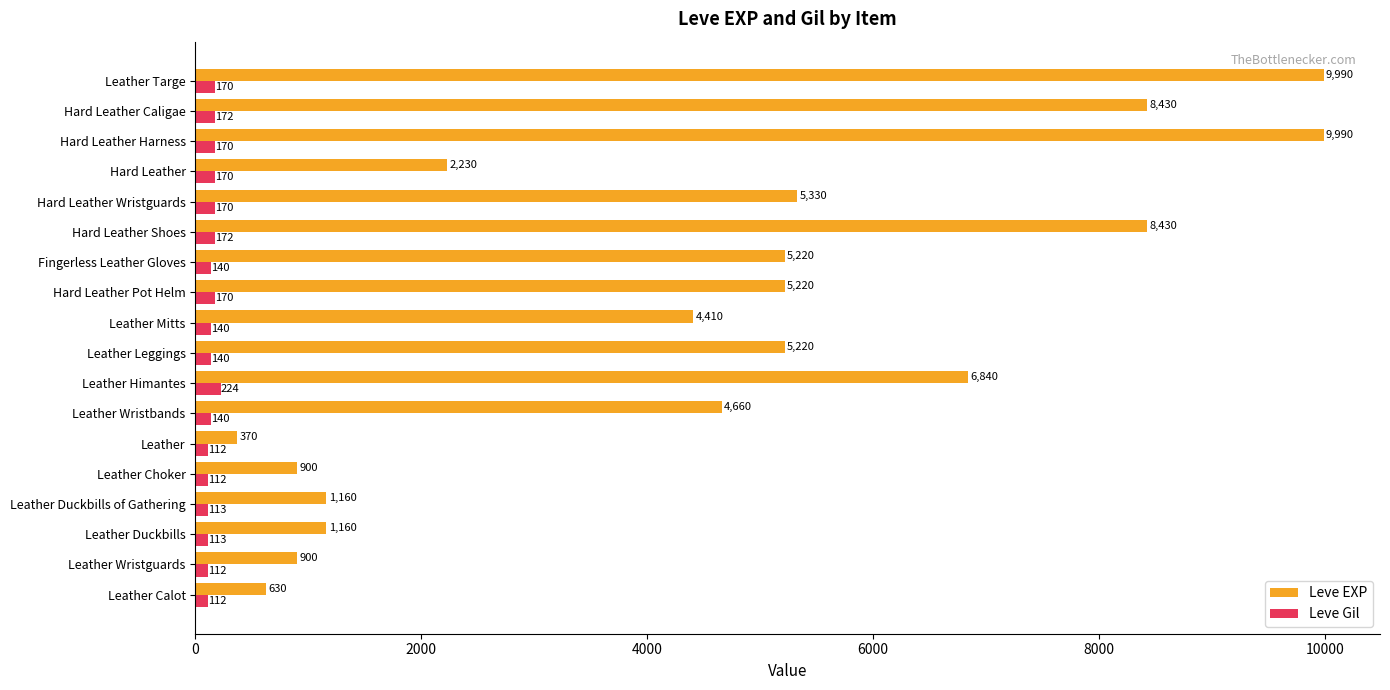

How many data points in Leve Gil are less than 140?

6